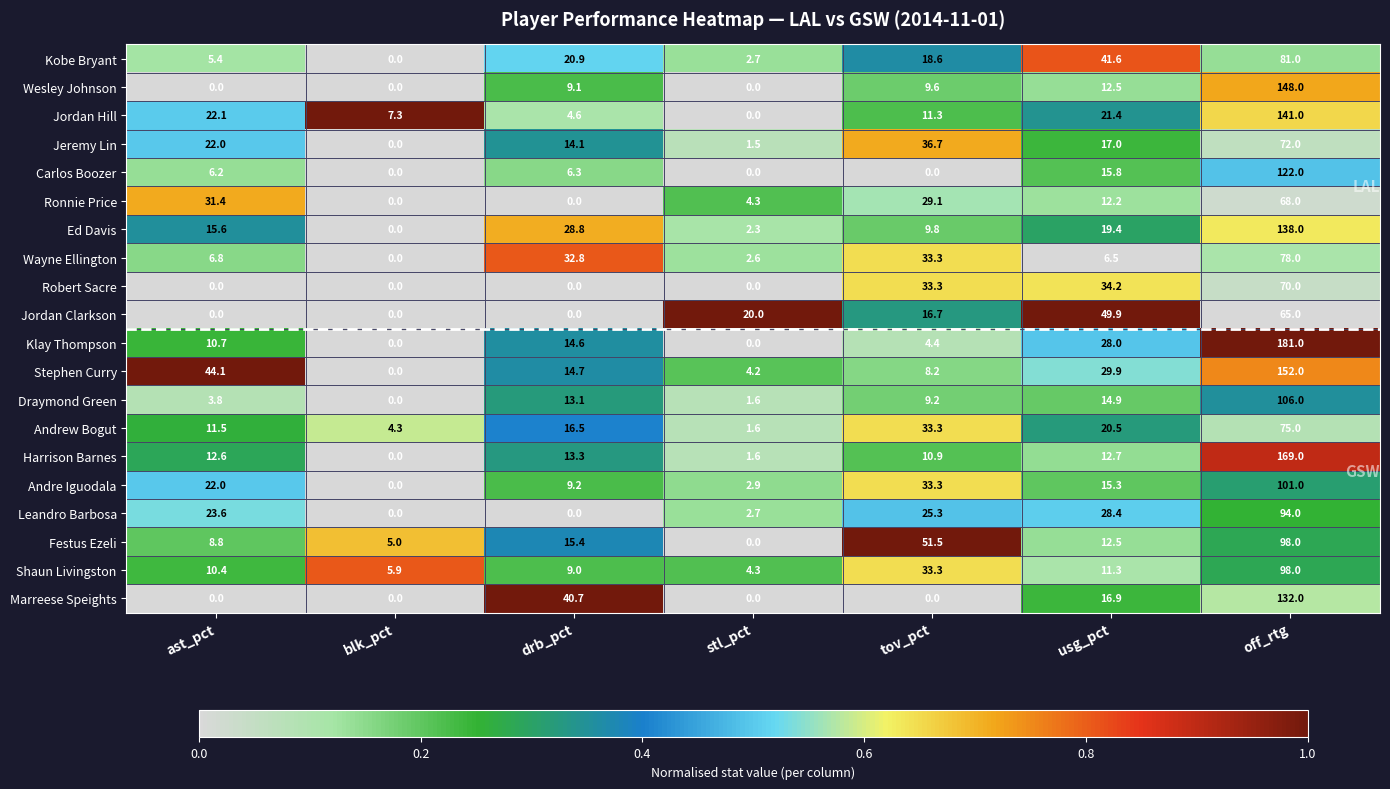

What is the total value across all series at ast_pct?

257.0